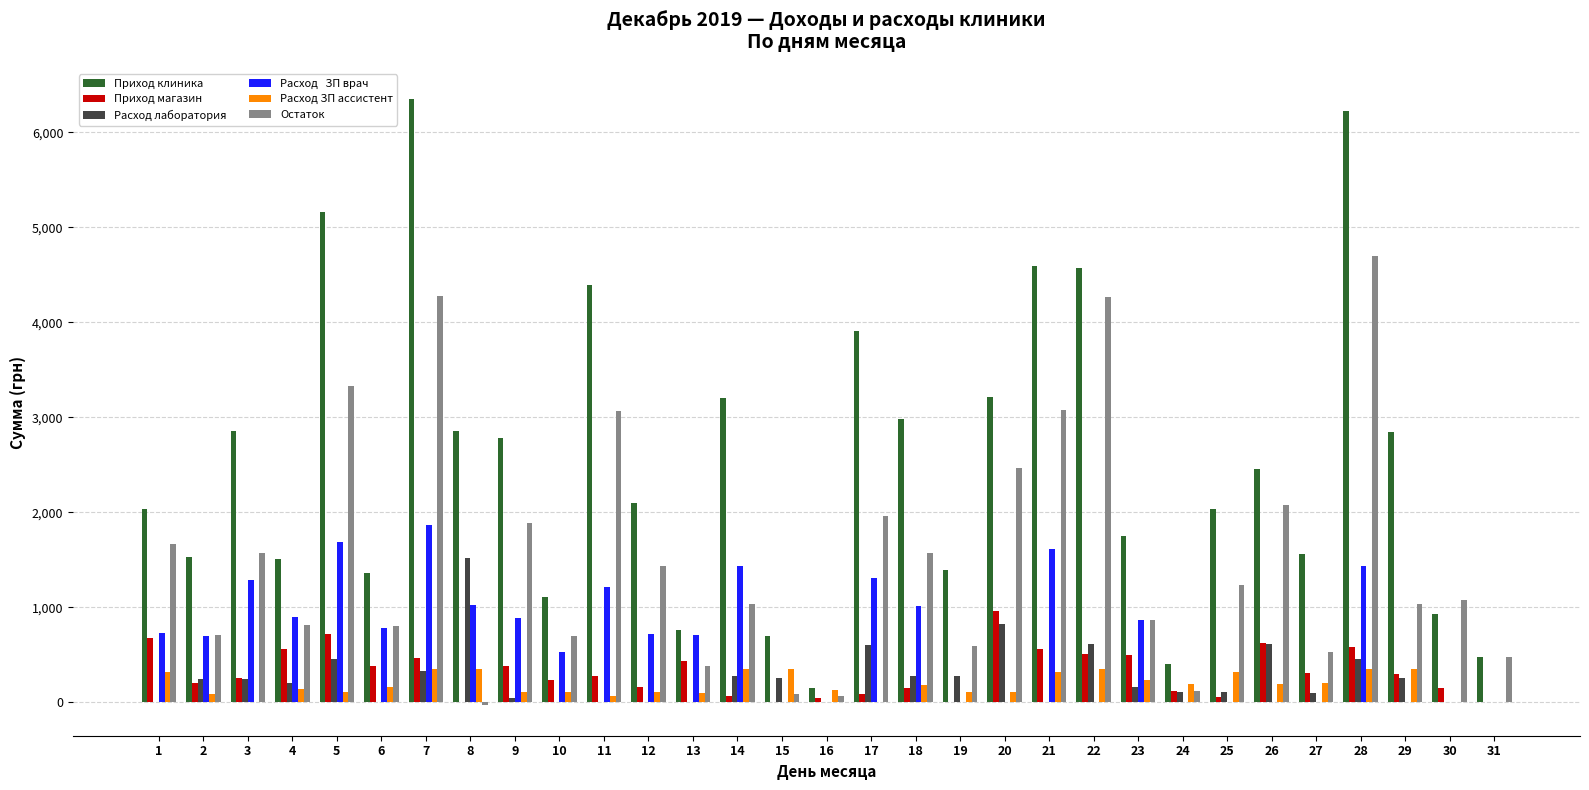

What is the spread (max minus min) of values at 21?

4595